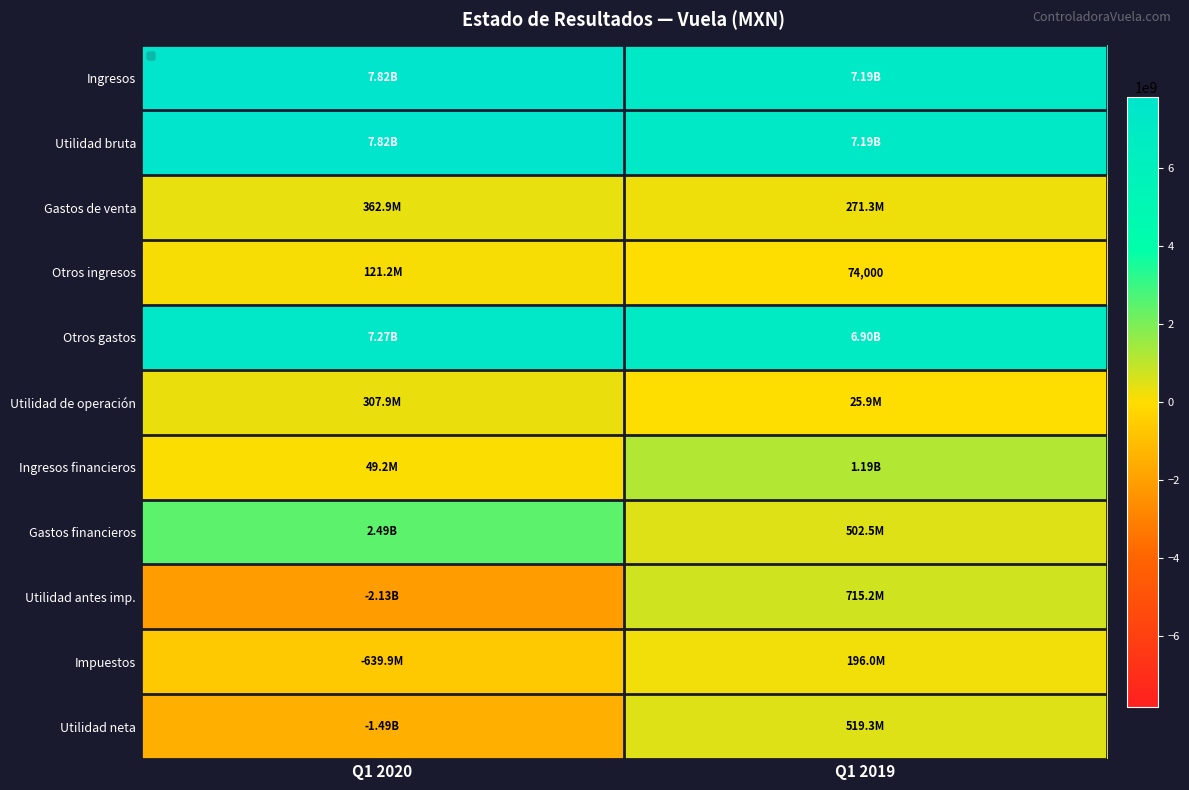

What is the maximum value for Impuestos?

195962000